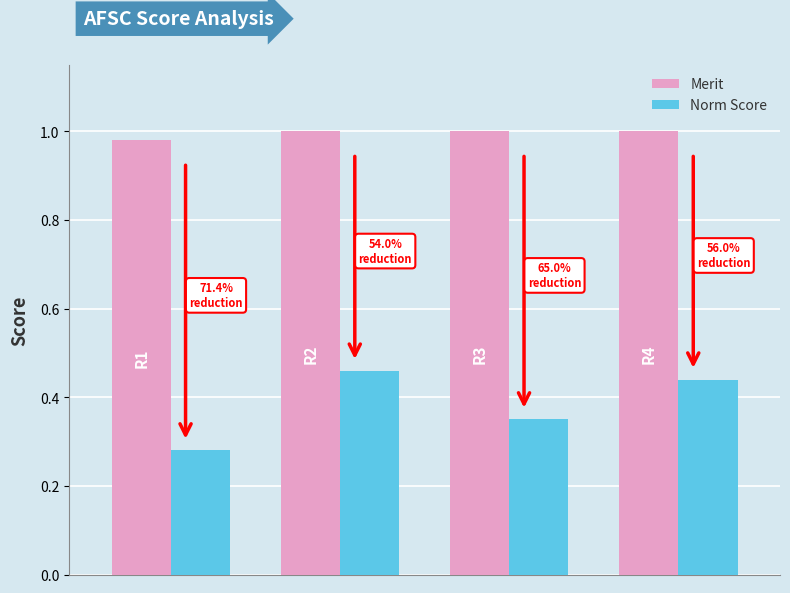

List the series in order of their overall mean, highest first.

Merit, Norm Score